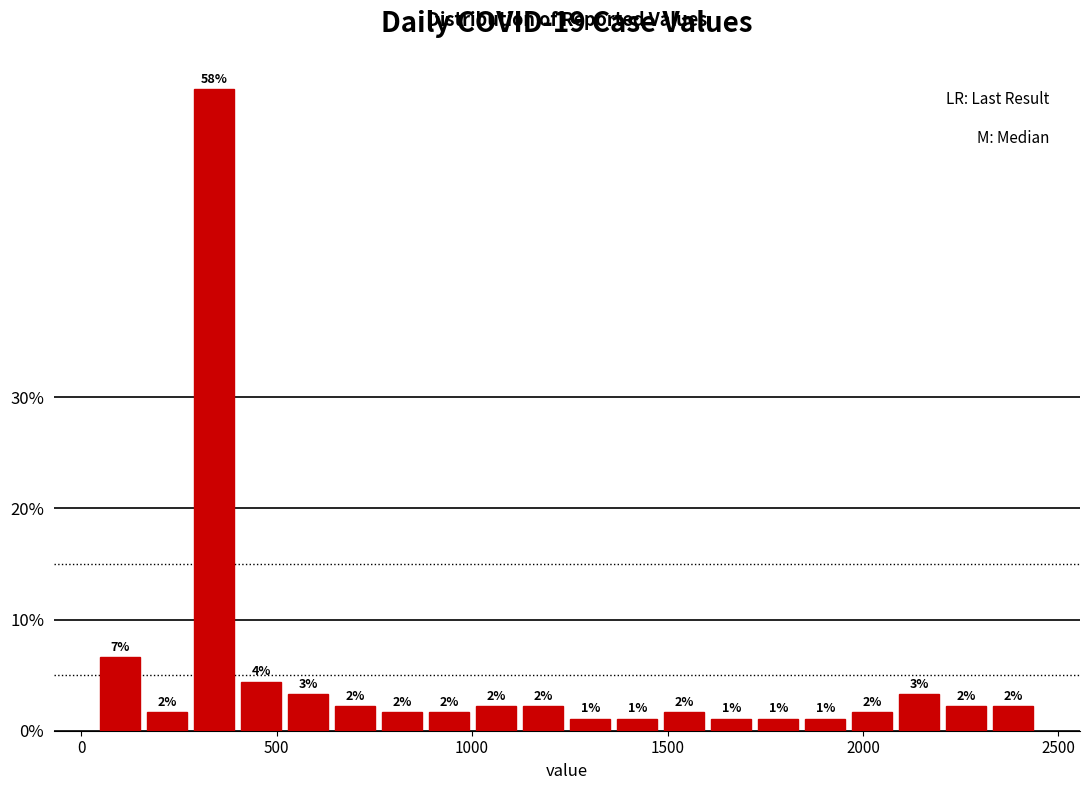

Read against the x-axis, roughly where is the centre of the tallest bar?

350